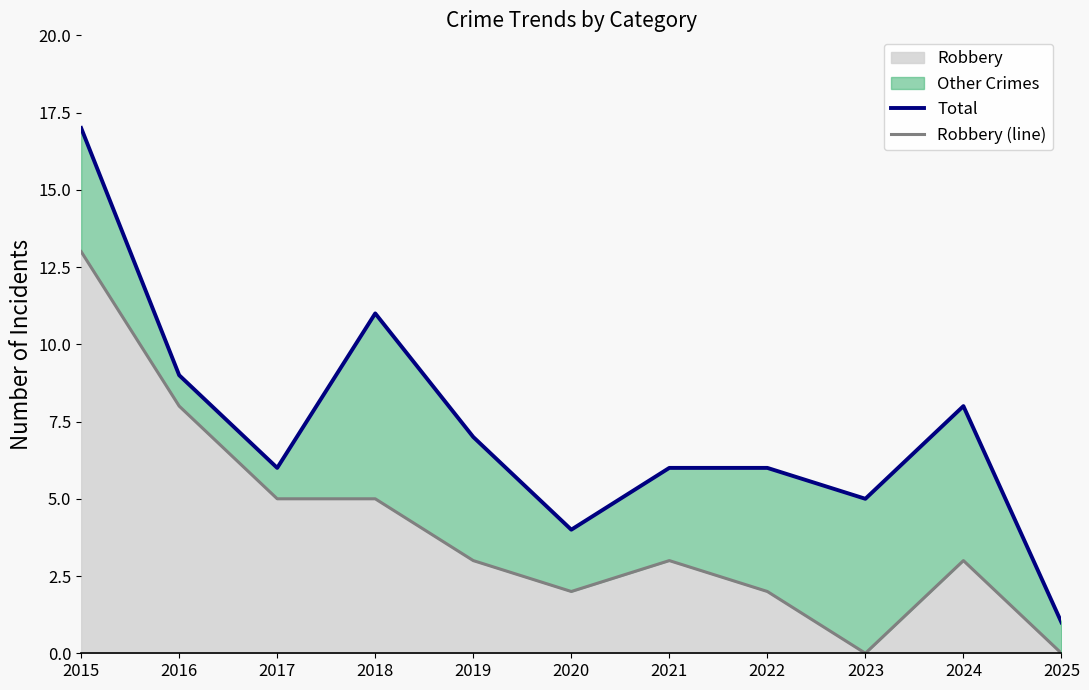

True or false: Robbery (line) has a value of 2 at 2021.

False